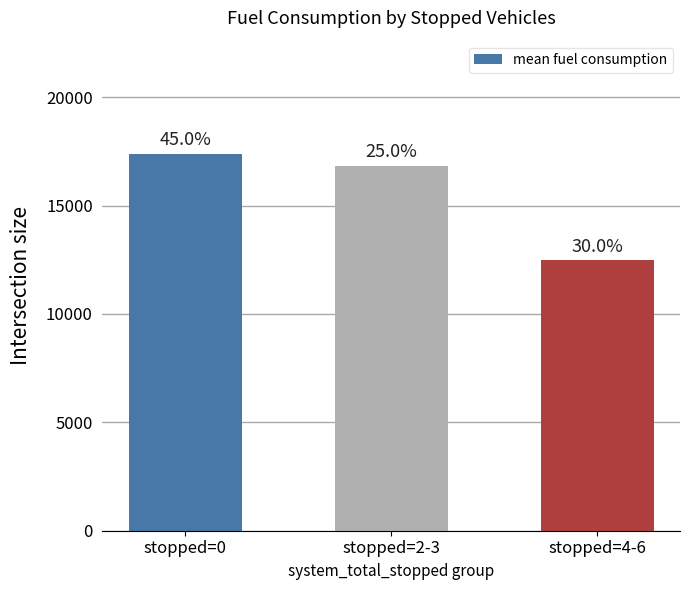

What is the label of the 1st bar from the left?

stopped=0